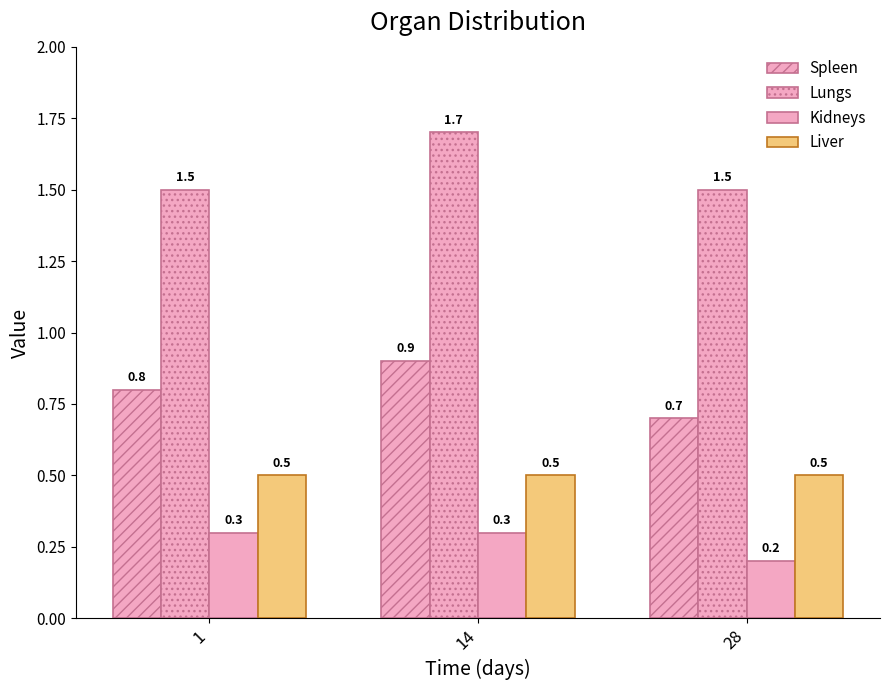

What is the value of the Kidneys bar at the 1st from the left?

0.3